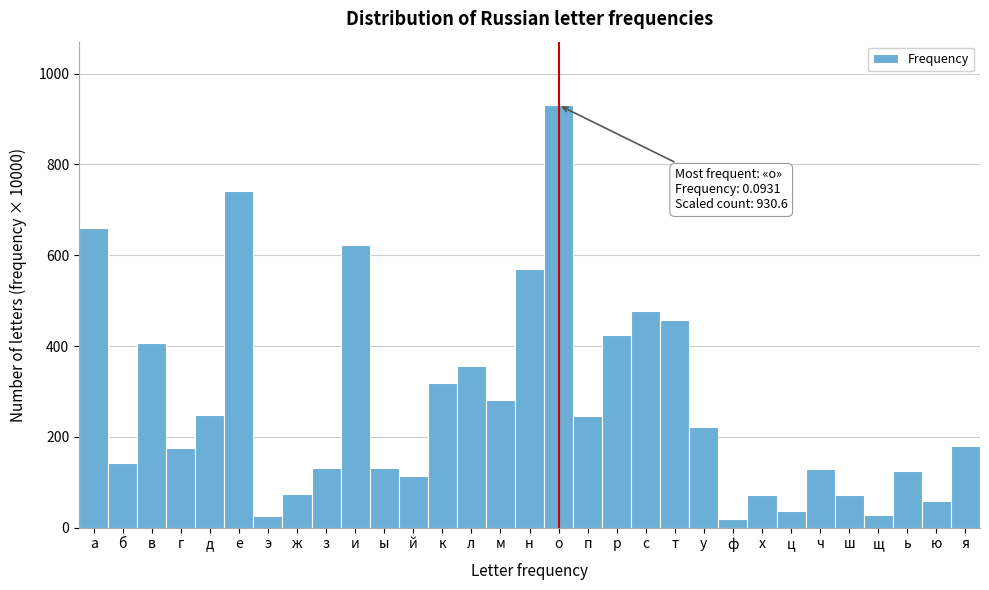

What is the ratio of the value at э to the value at ш?

0.4